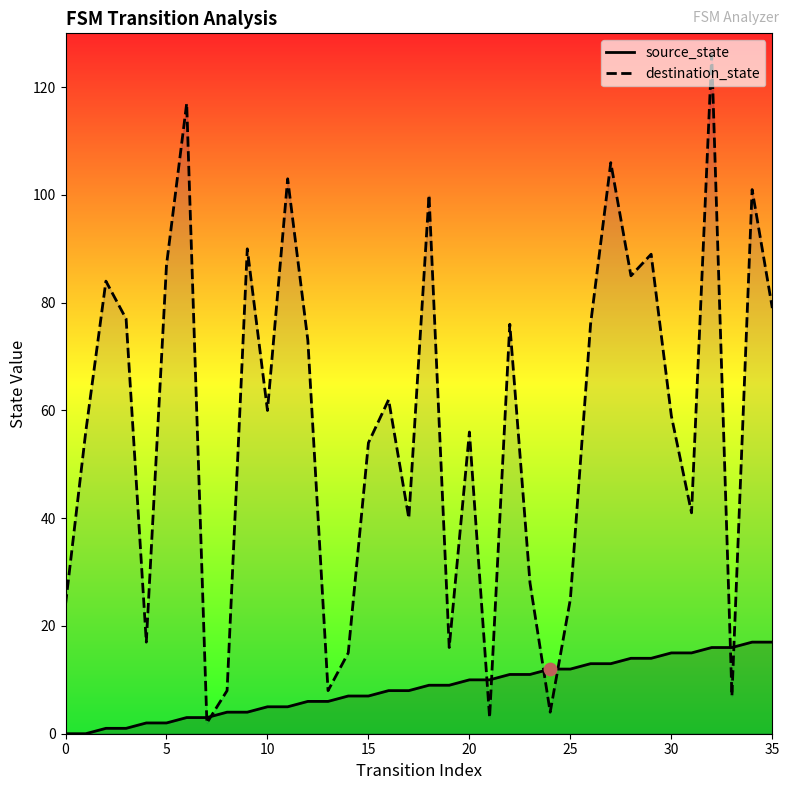

At how many categories does at least one series exceed 99?

6